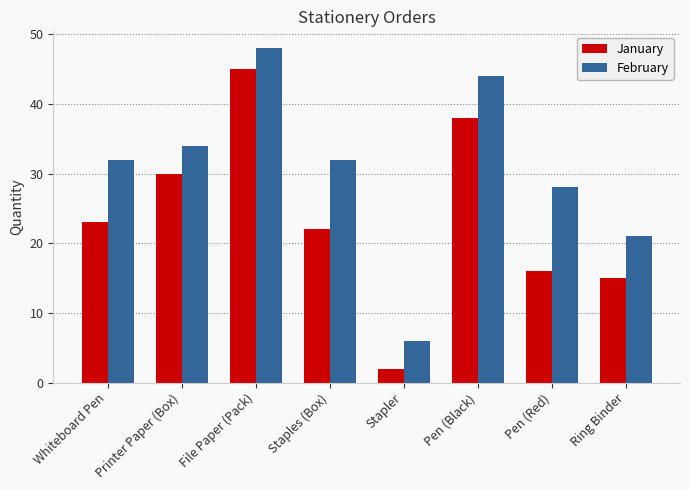

What is the minimum value shown in the chart?

2